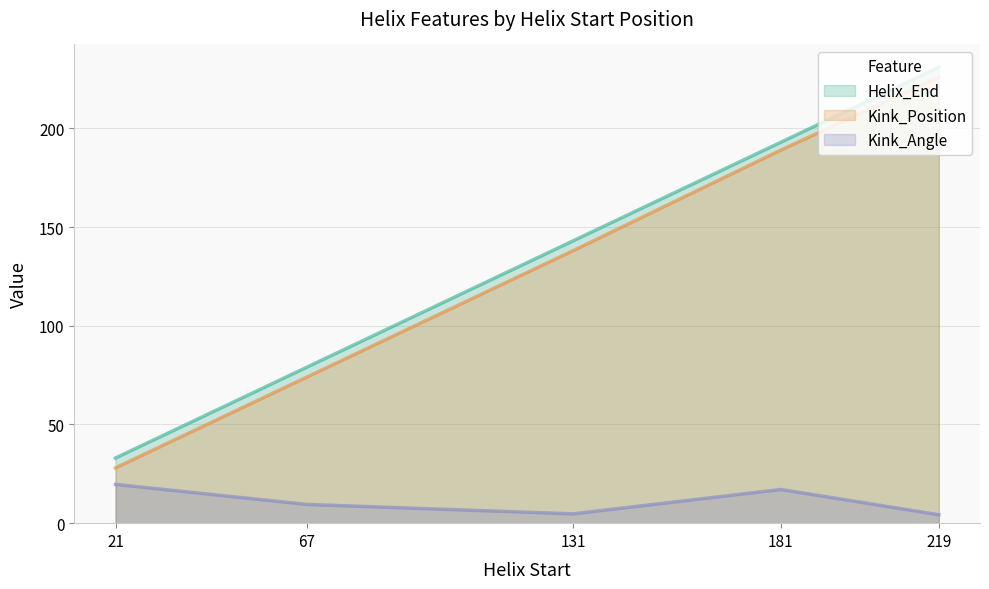

Count the number of categories in the chart.

5